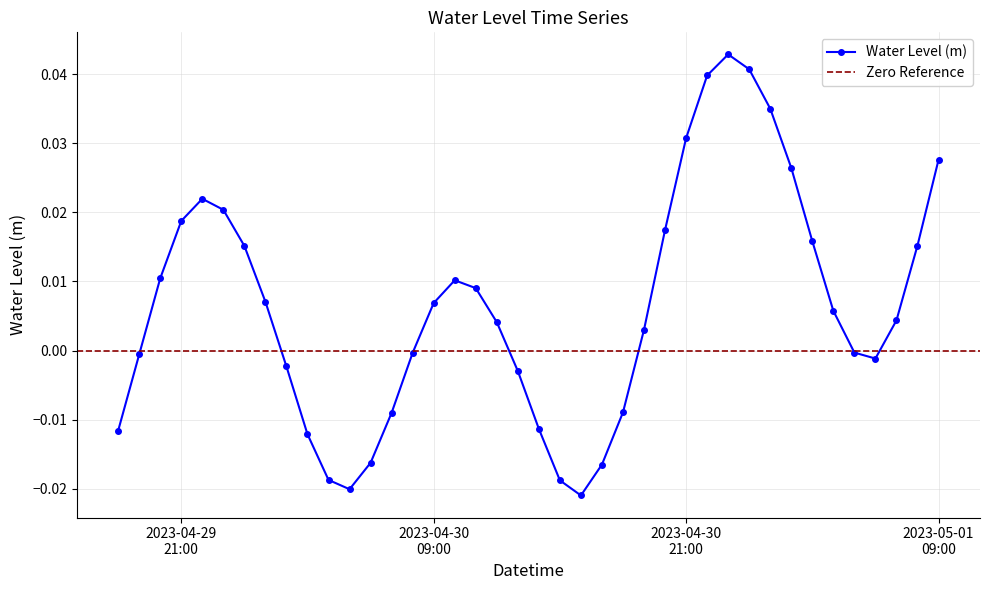

The value at 2023-05-01 06:00:00 is -0.0. True or false?

False